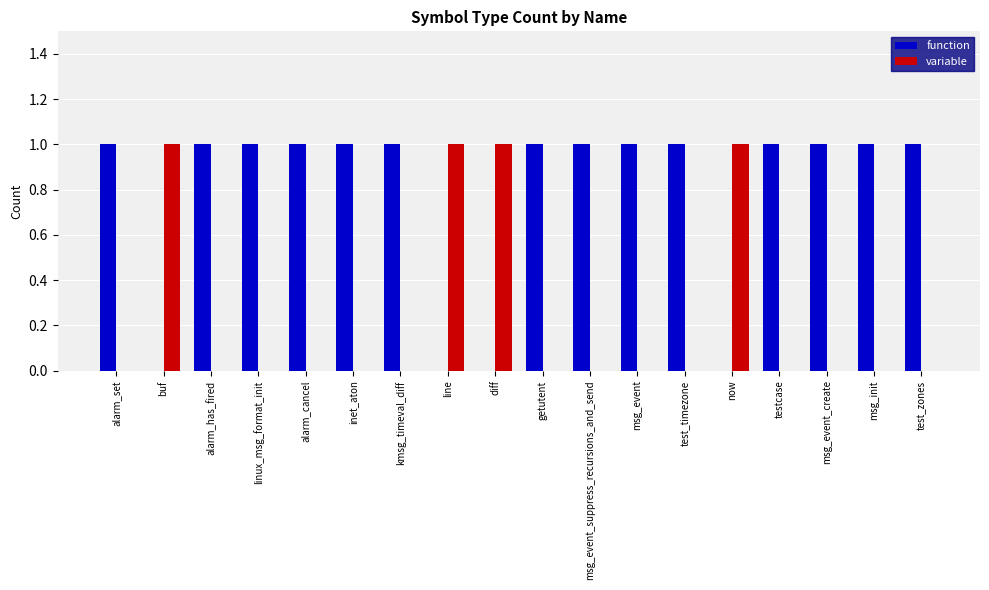

What is the sum of all function values?

14